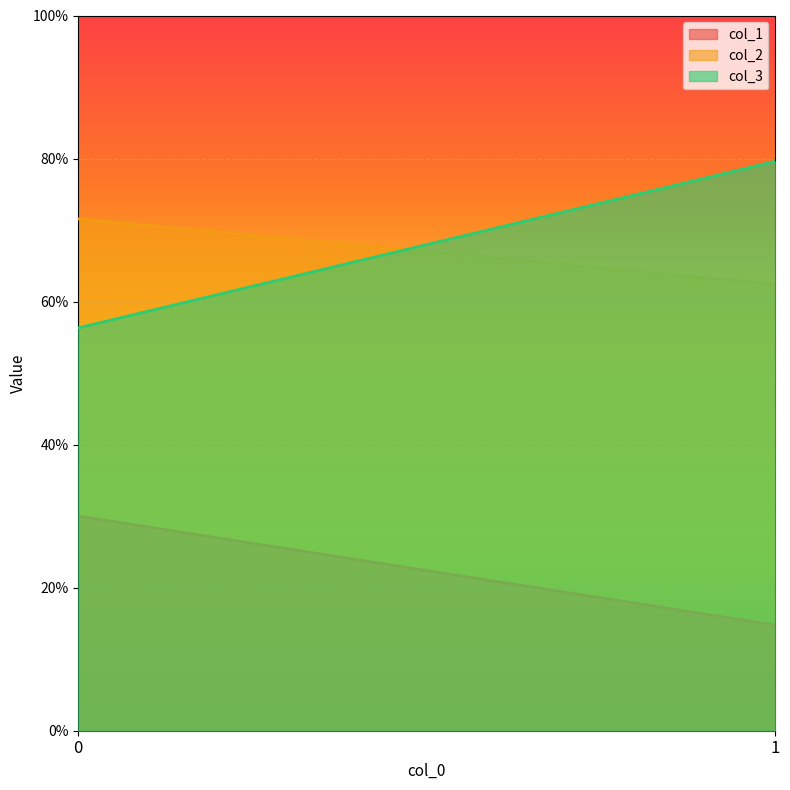

Which series changed the most between 0 and 1?

col_3